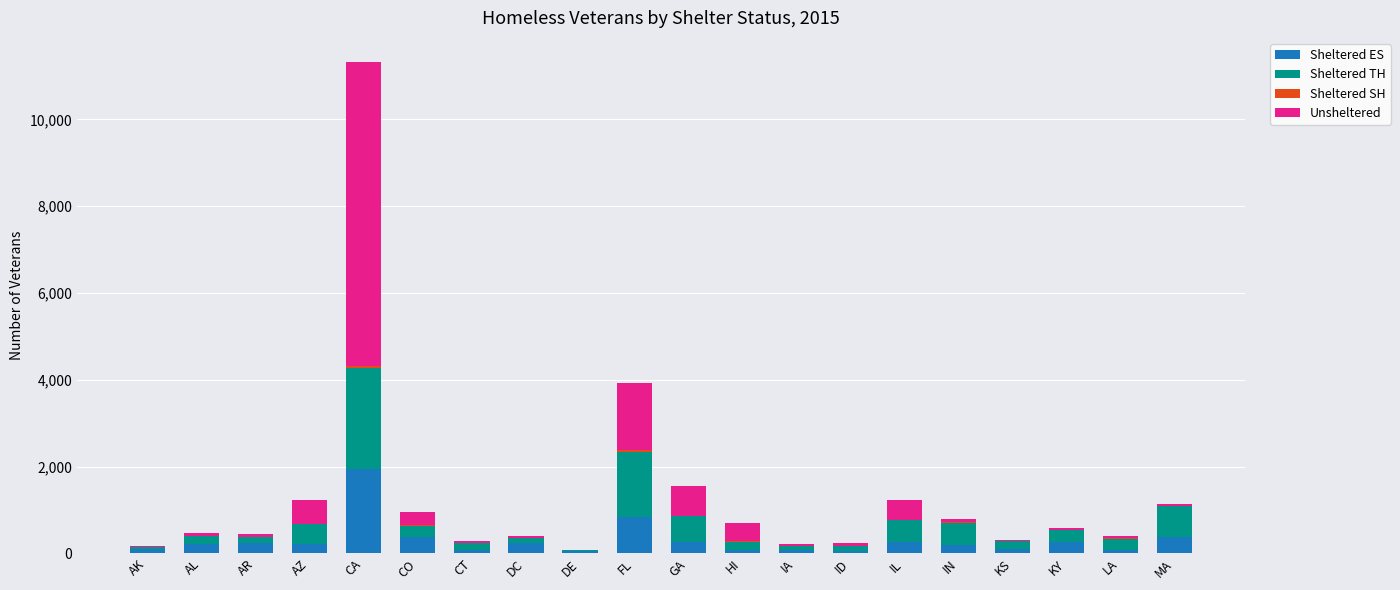

At which category is the sum across all series the highest?

CA